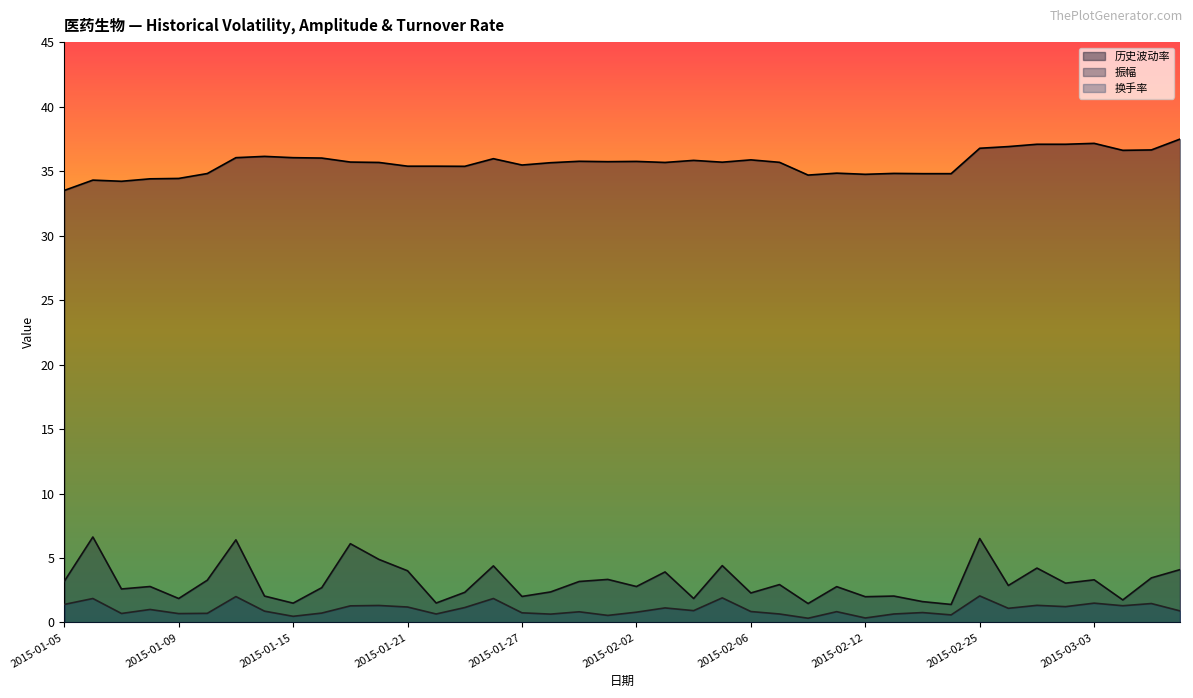

What is the sum of the 振幅 values at 2015-02-27 and 2015-02-26?

7.1